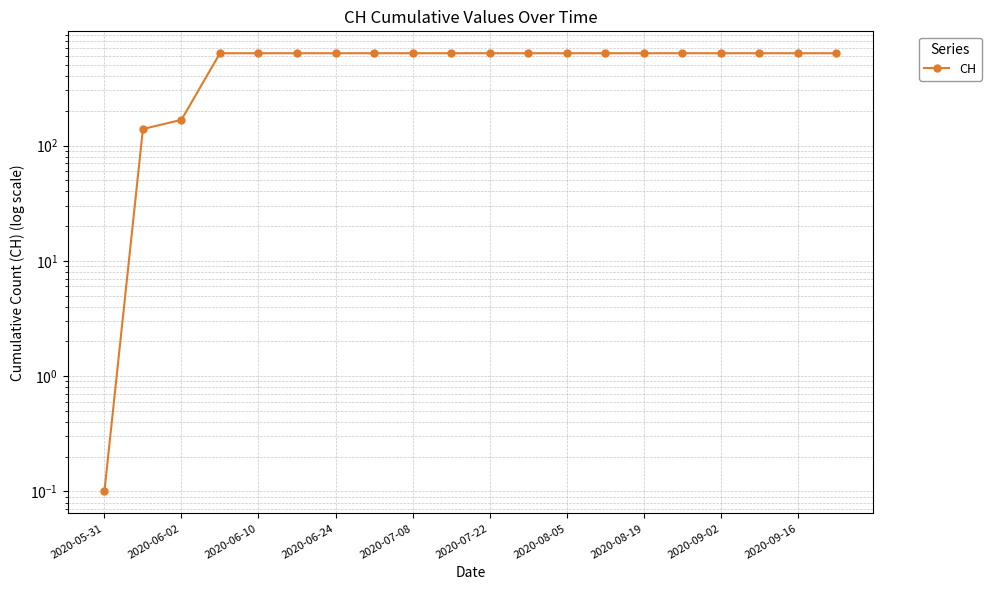

Which category has the lowest value across all series?

2020-05-31